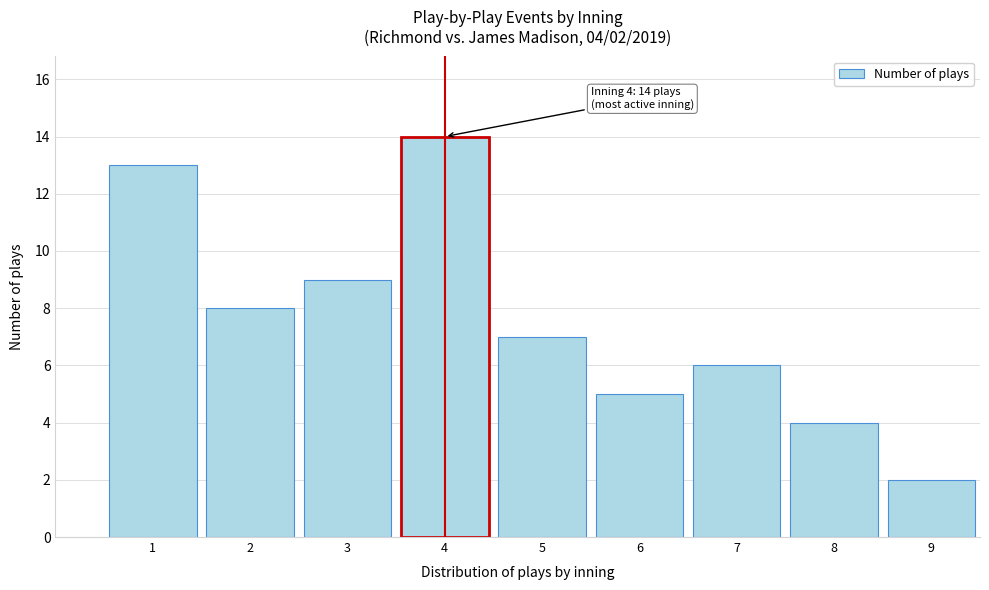

Reading left to right, what are all the values shown in this chart?

1=13	2=8	3=9	4=14	5=7	6=5	7=6	8=4	9=2